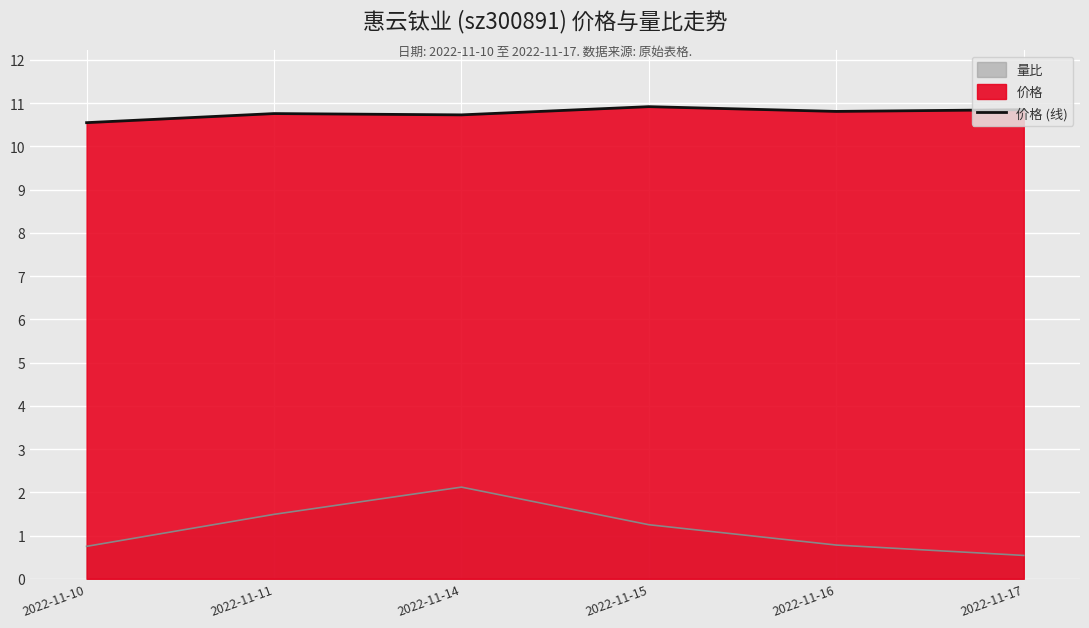

Reading left to right, what are all the values shown in this chart?

2022-11-10=10.6	2022-11-11=10.8	2022-11-14=10.7	2022-11-15=10.9	2022-11-16=10.8	2022-11-17=10.8